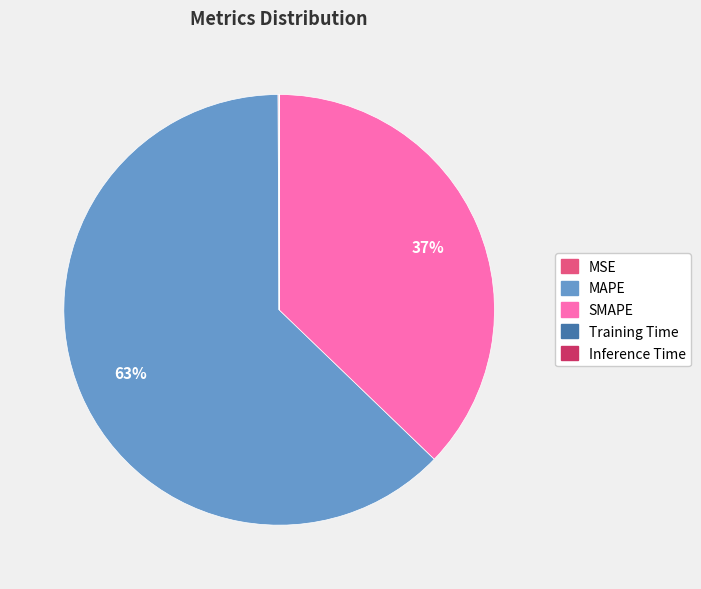

Is it true that MAPE is 63% of the pie?

True